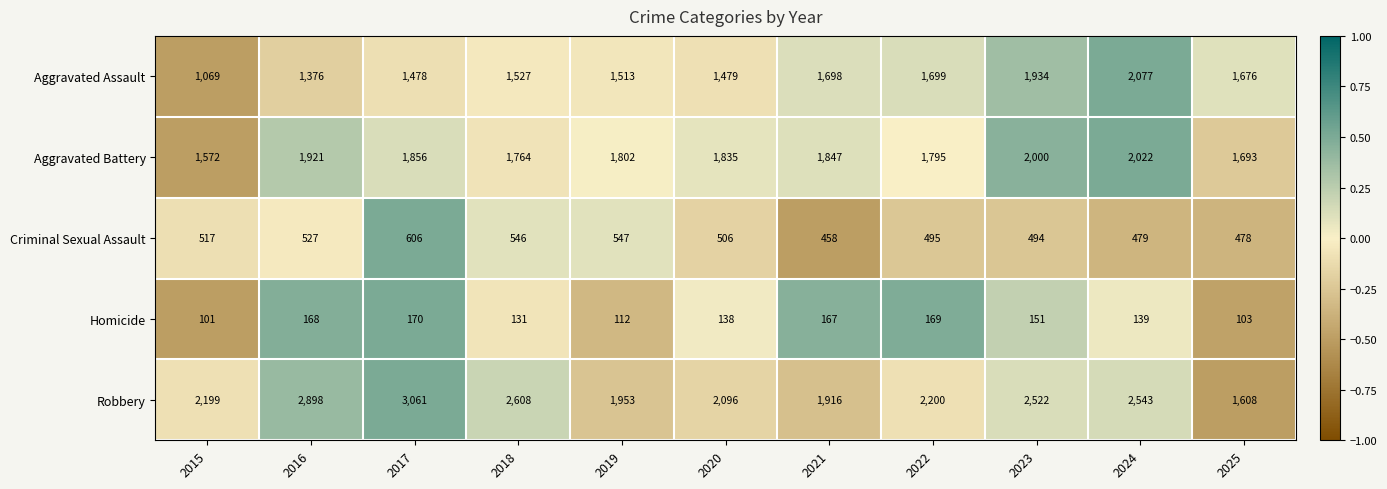

What is the greatest value displayed?

3061